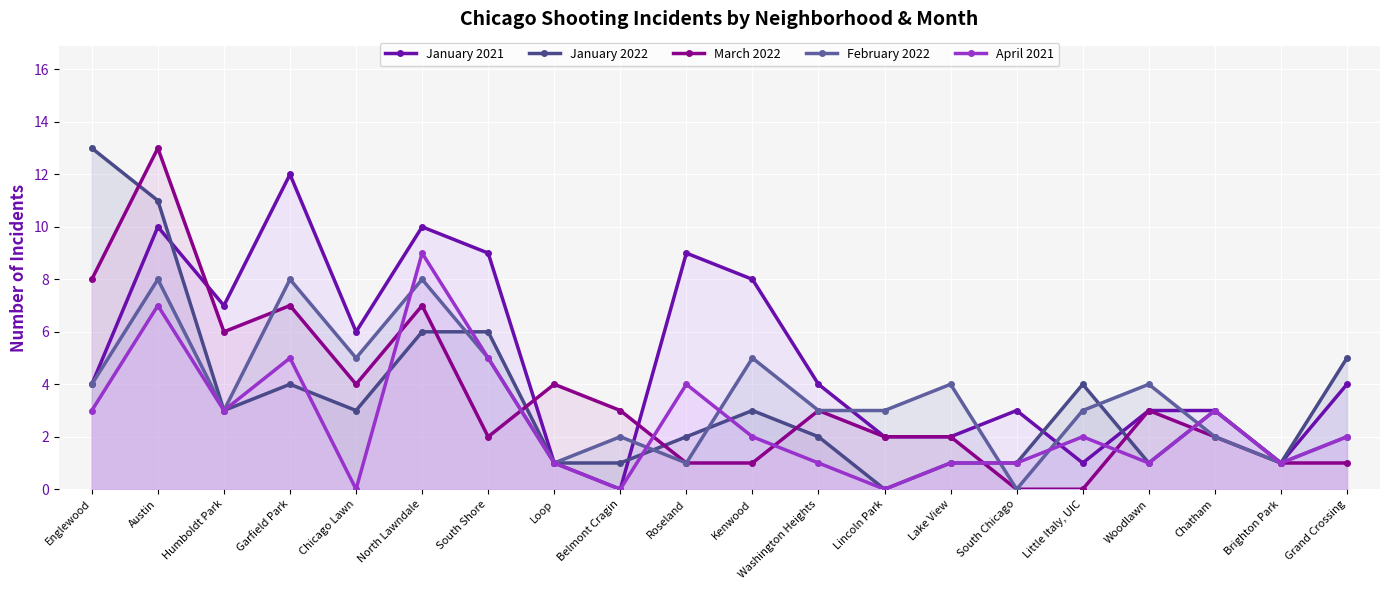

List the series in order of their peak value, highest first.

January 2022, March 2022, January 2021, April 2021, February 2022